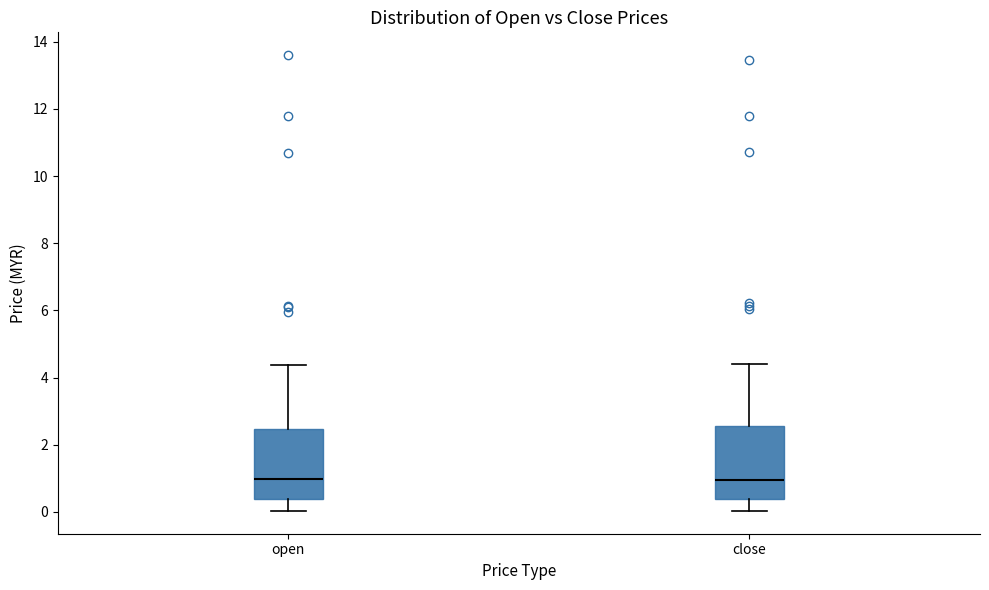

Where is the lower edge of the box for close on the y-axis? The values are not printed on the chart, so give them approximately, as read against the axis.

0.4